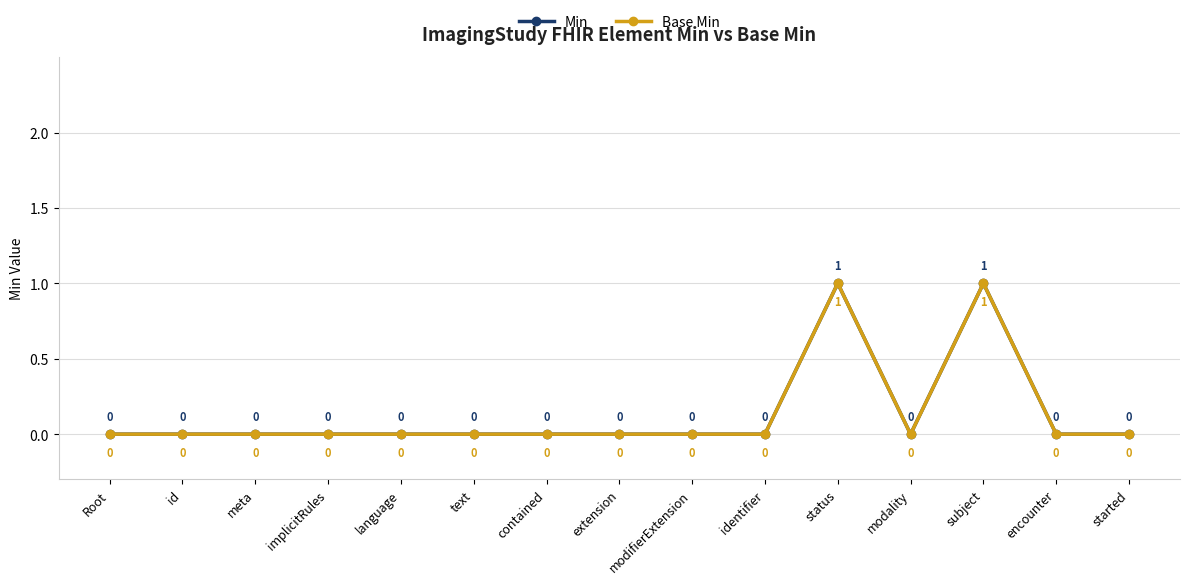

How many lines are shown in the chart?

2